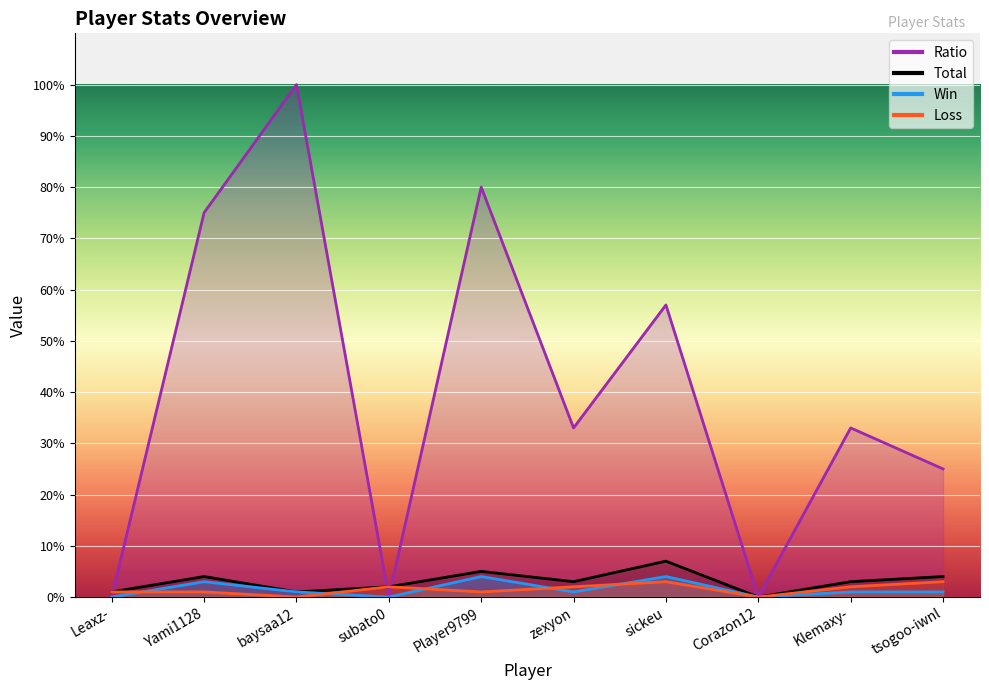

How many series are shown in this chart?

4